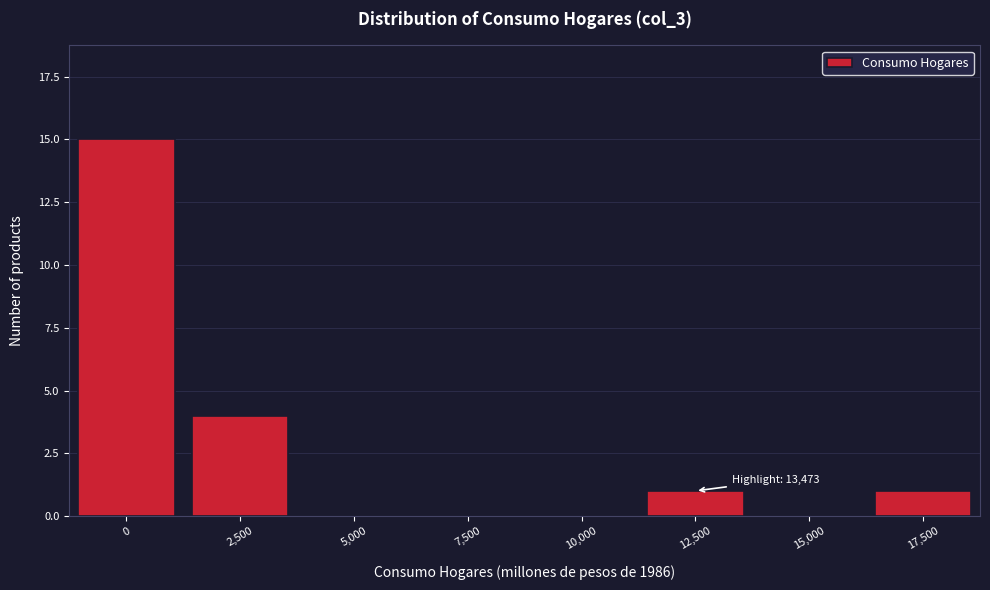

Reading left to right, what are all the values shown in this chart?

0=15	2,500=4	5,000=0	7,500=0	10,000=0	12,500=1	15,000=0	17,500=1